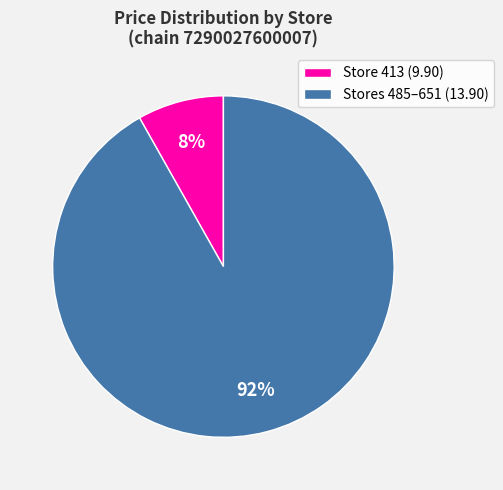

True or false: Store 413 (9.90) accounts for 8% of the total.

True